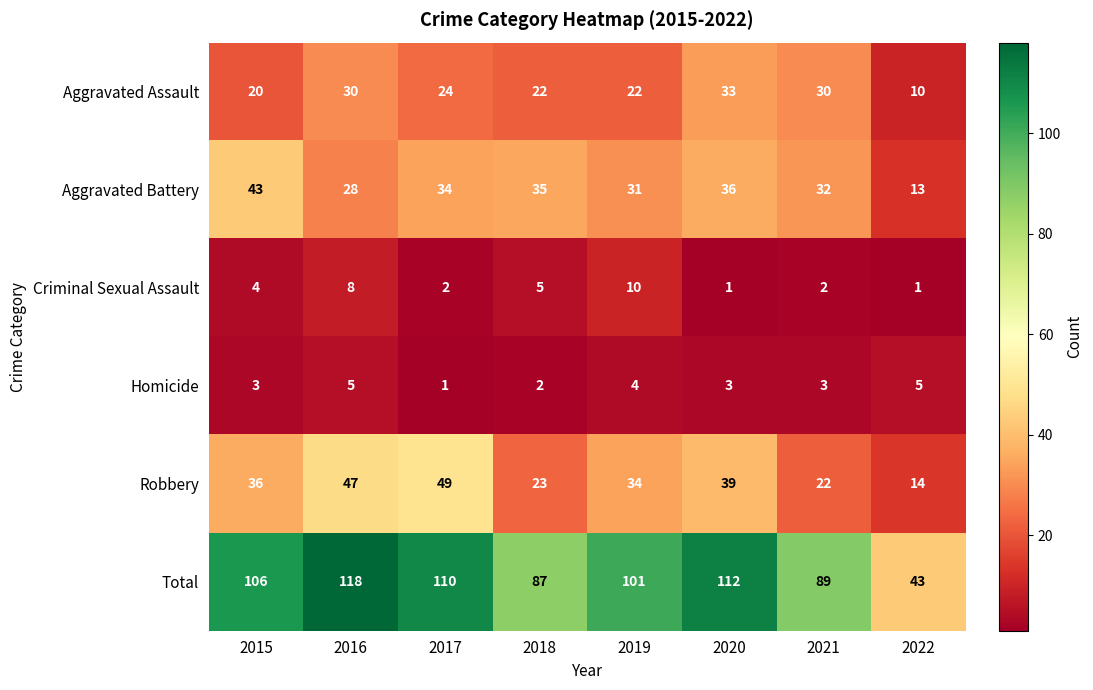

At 2016, list the series in order from smallest to largest.

Homicide, Criminal Sexual Assault, Aggravated Battery, Aggravated Assault, Robbery, Total